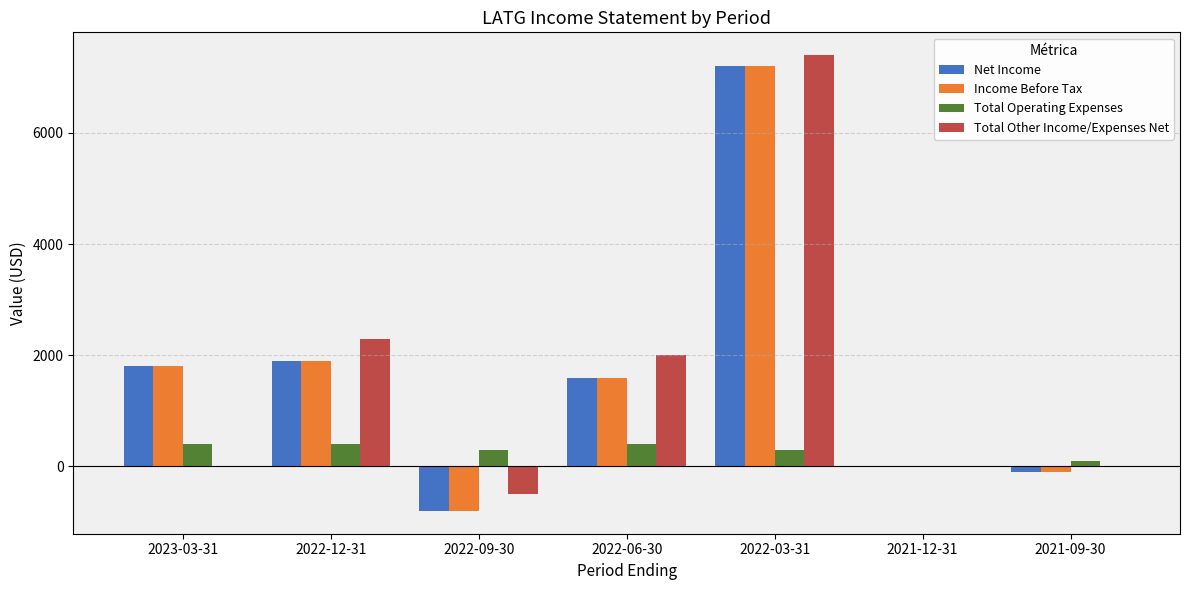

What are all the series names shown in the legend?

Net Income, Income Before Tax, Total Operating Expenses, Total Other Income/Expenses Net